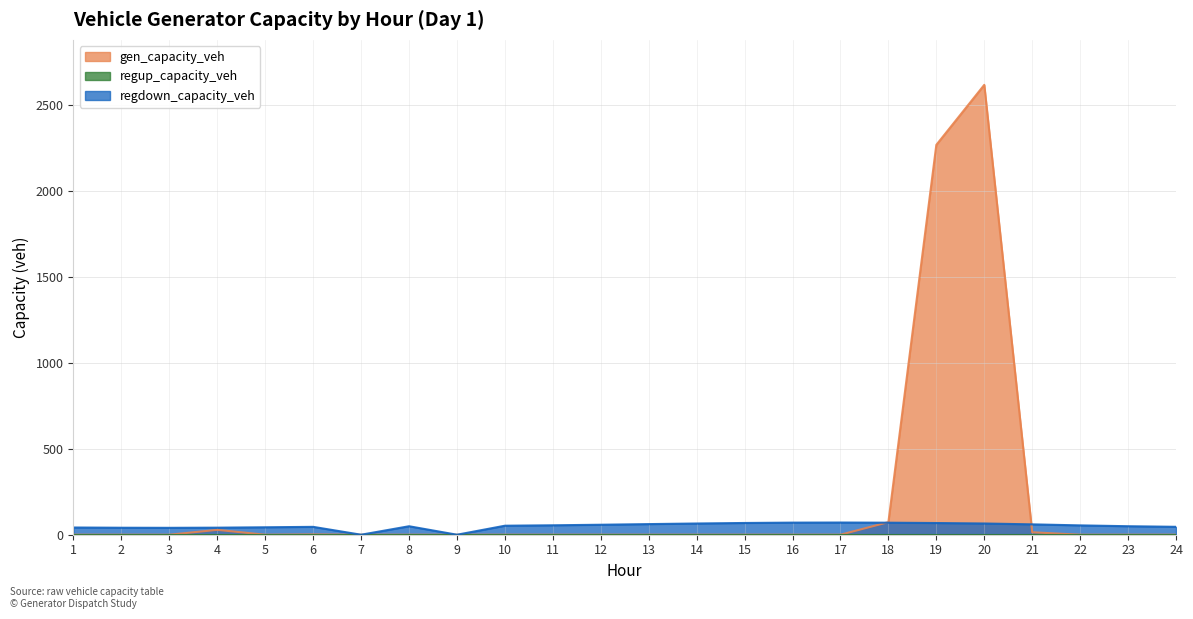

What is the average value of the gen_capacity_veh series?

208.6